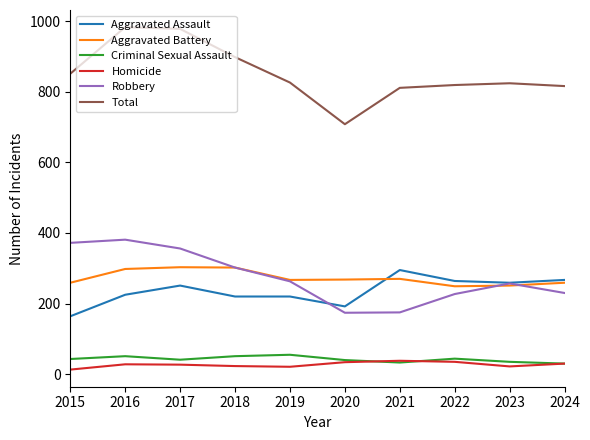

What is the total value across all series at 2017?

1956